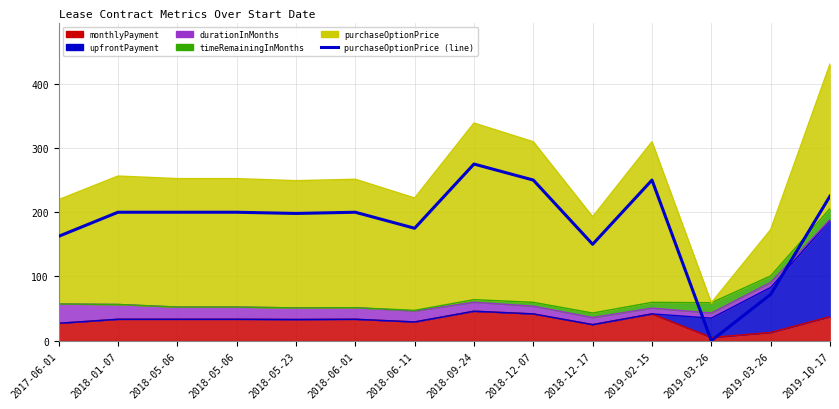

How many lines are shown in the chart?

1